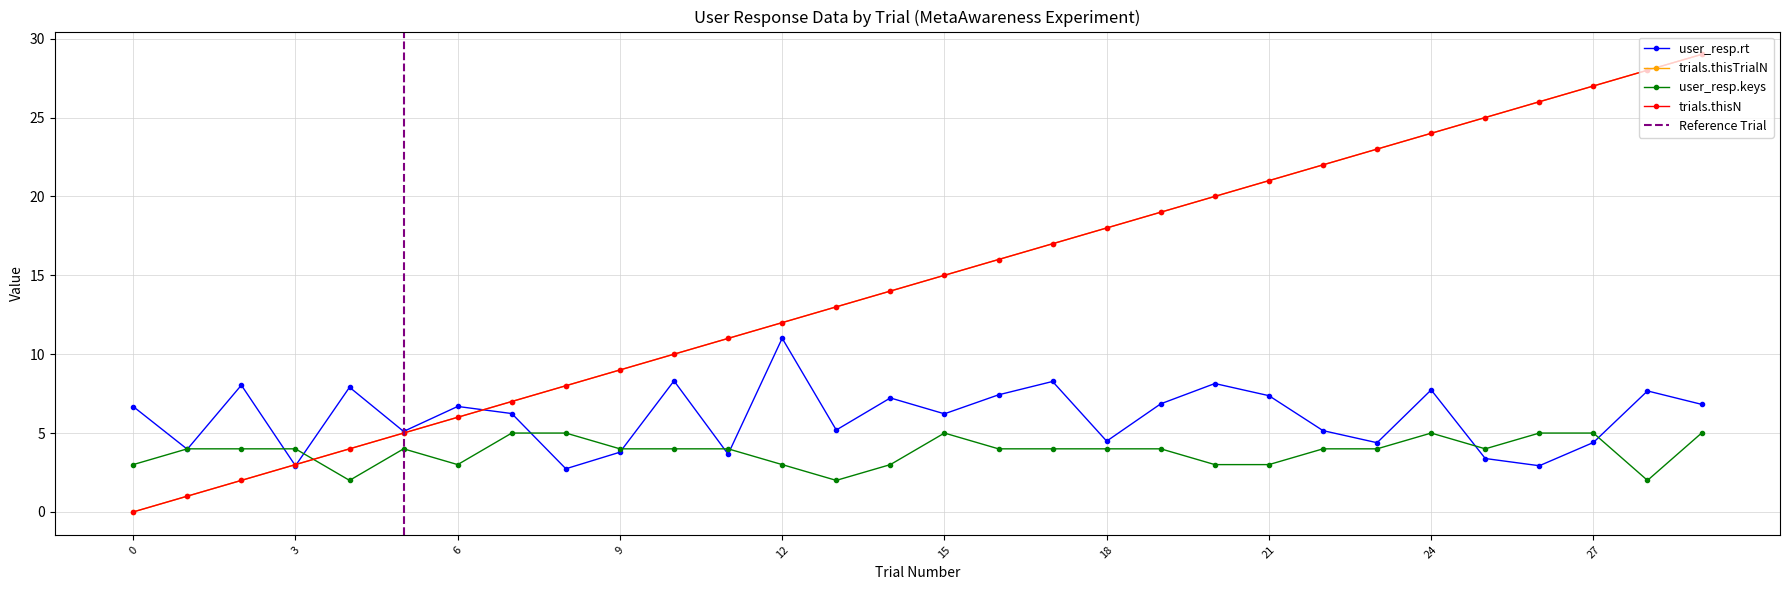

How many categories are shown in the chart?

30